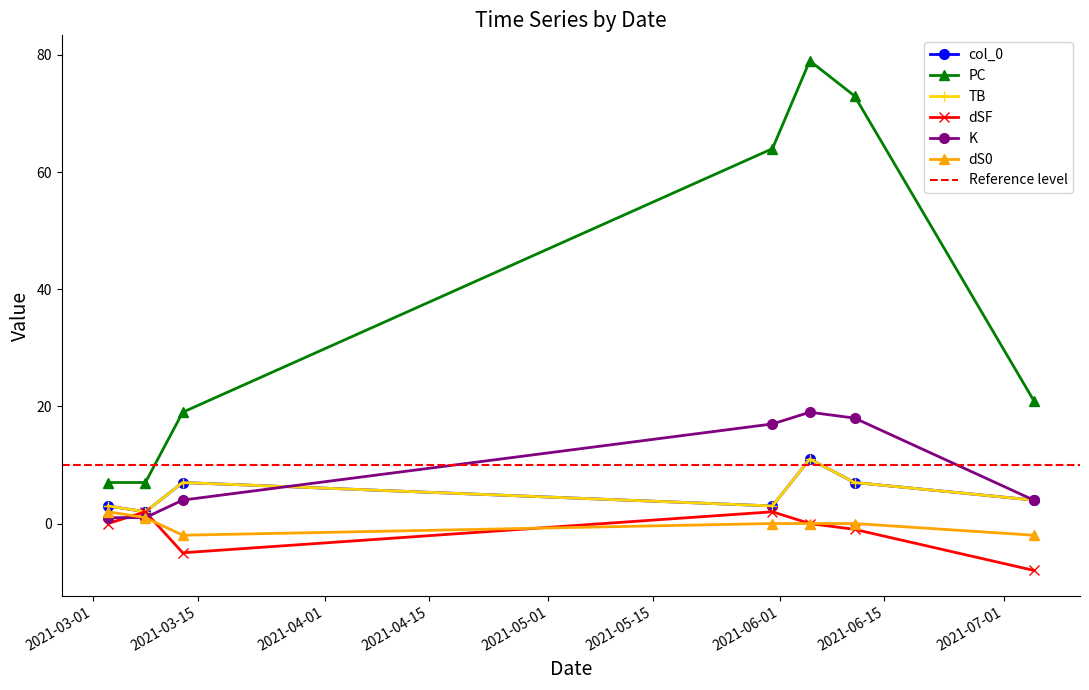

Is the value of dSF at 2021-05-31 greater than the value of PC at 2021-03-08?

No